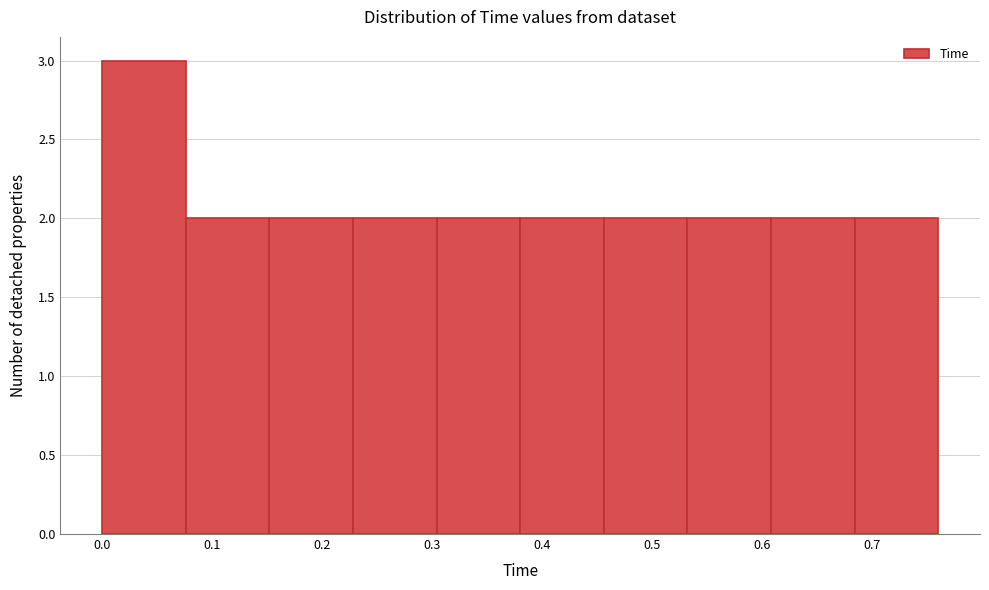

What is the height of the bar covering 0.000 to 0.076 on the x-axis? Neither the bar edges nor the heights are printed on the chart, so give them approximately, as read against the axes.

3